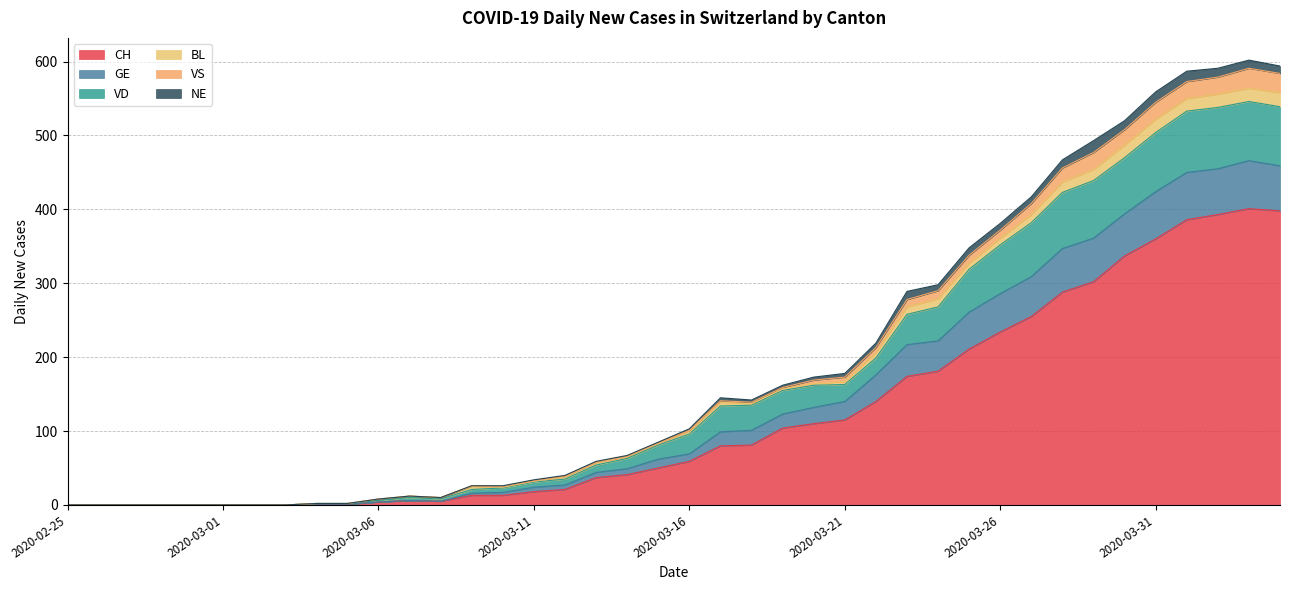

How many values in the CH series exceed 59?

19